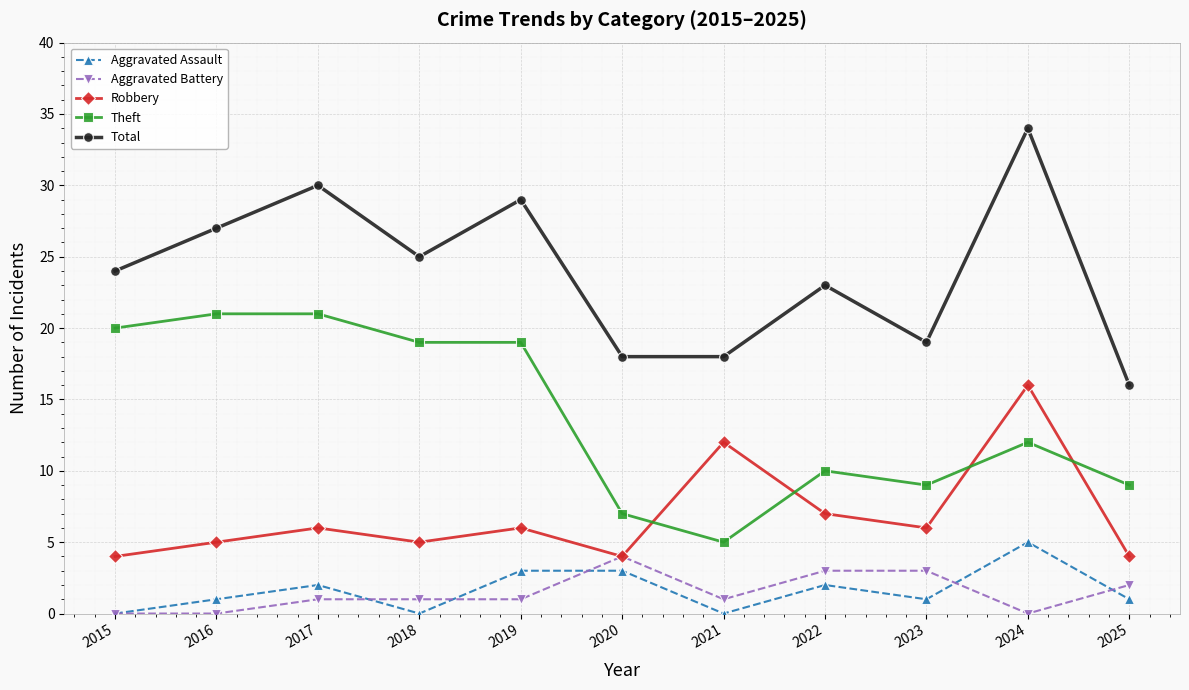

Which category has the highest value in the Aggravated Assault series?

2024